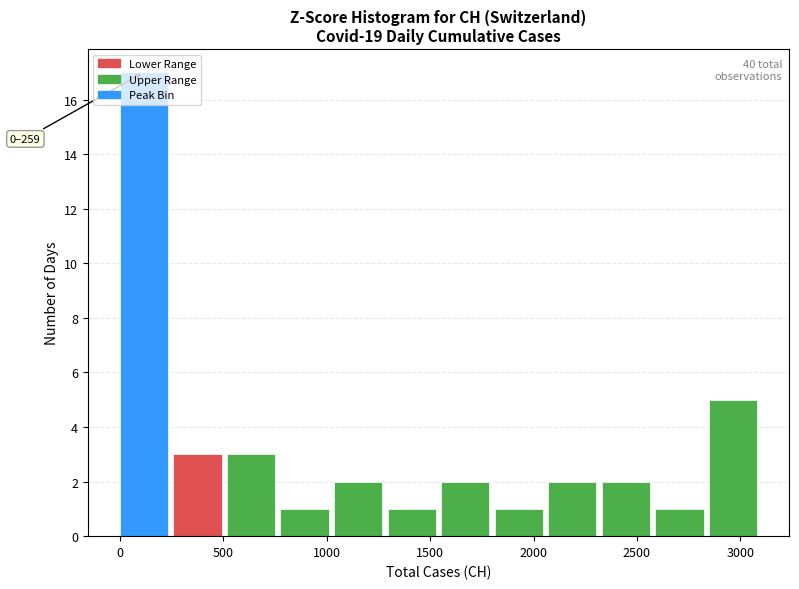

Over which range of the x-axis is the bar tallest?

0 to 250